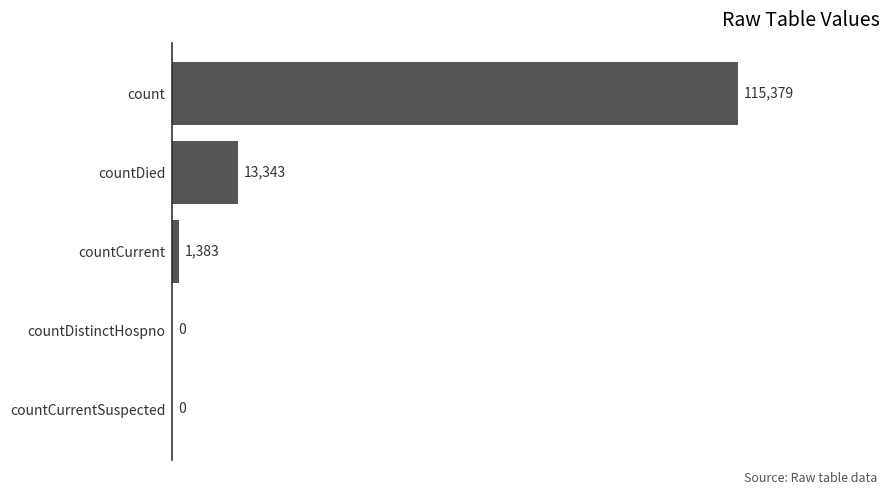

Between countDistinctHospno and count, which is larger?

count